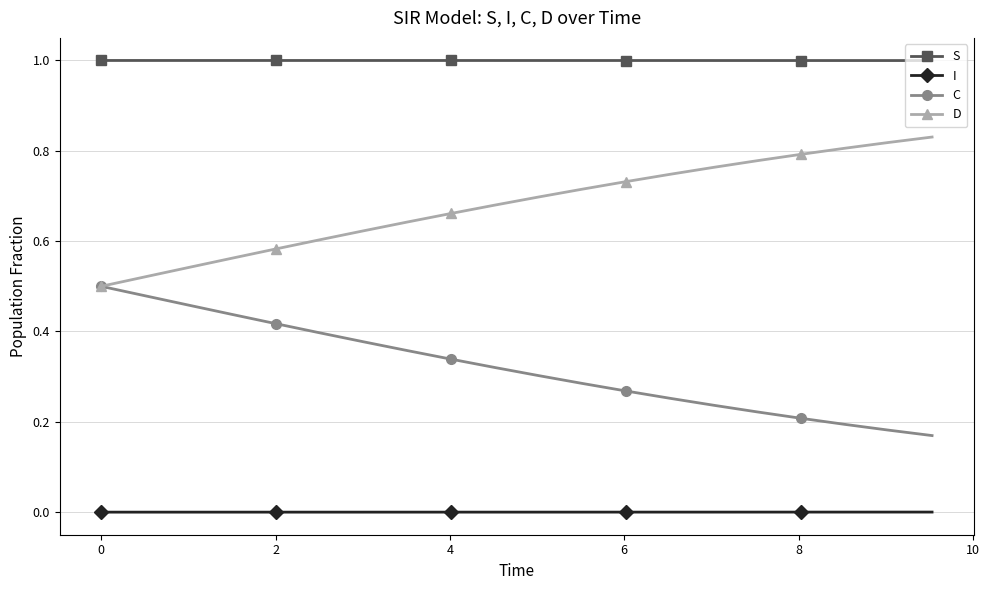

Rank the series by their maximum value, from lowest to highest.

I, C, D, S